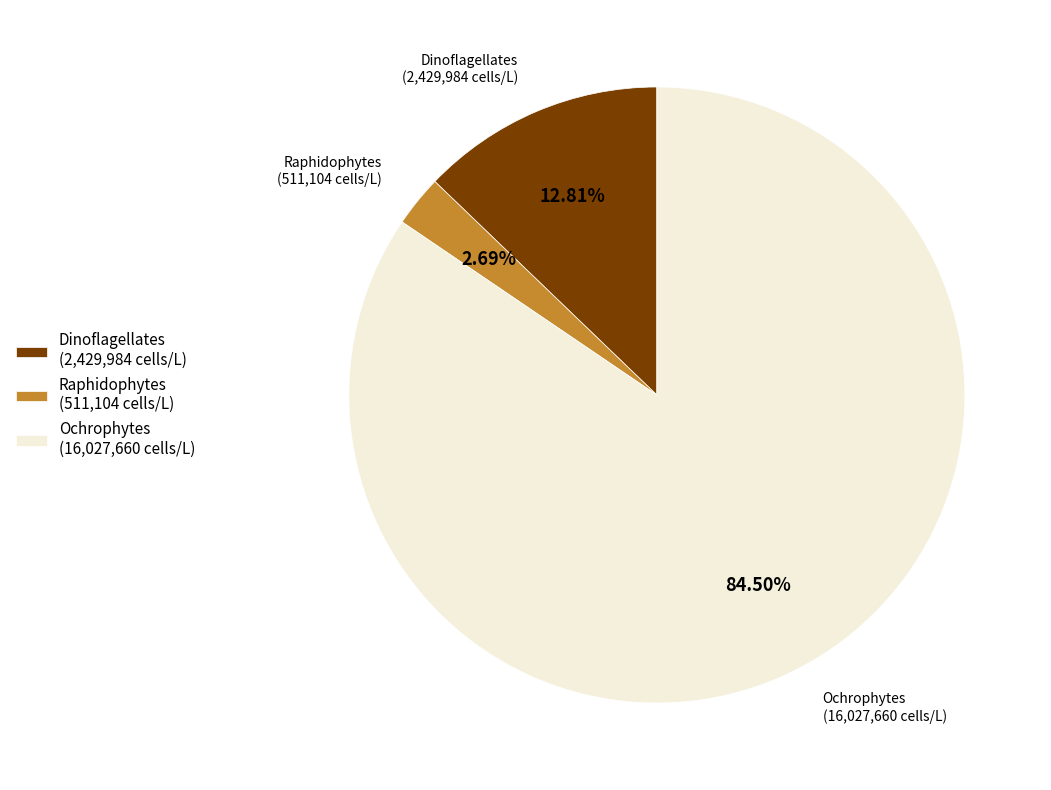

Rank the categories by value from lowest to highest.

Raphidophytes (511,104 cells/L), Dinoflagellates (2,429,984 cells/L), Ochrophytes (16,027,660 cells/L)